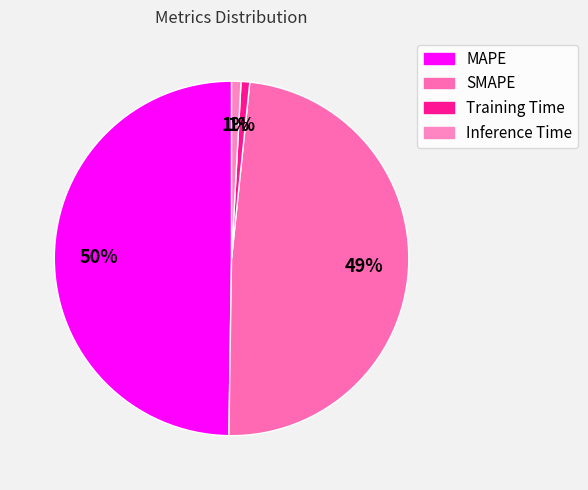

Which category has the biggest portion of the pie?

MAPE